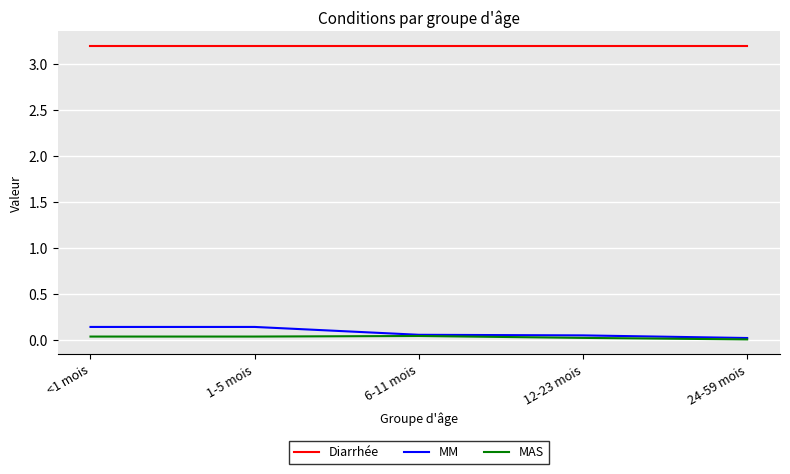

Rank the series by their maximum value, from highest to lowest.

Diarrhée, MM, MAS